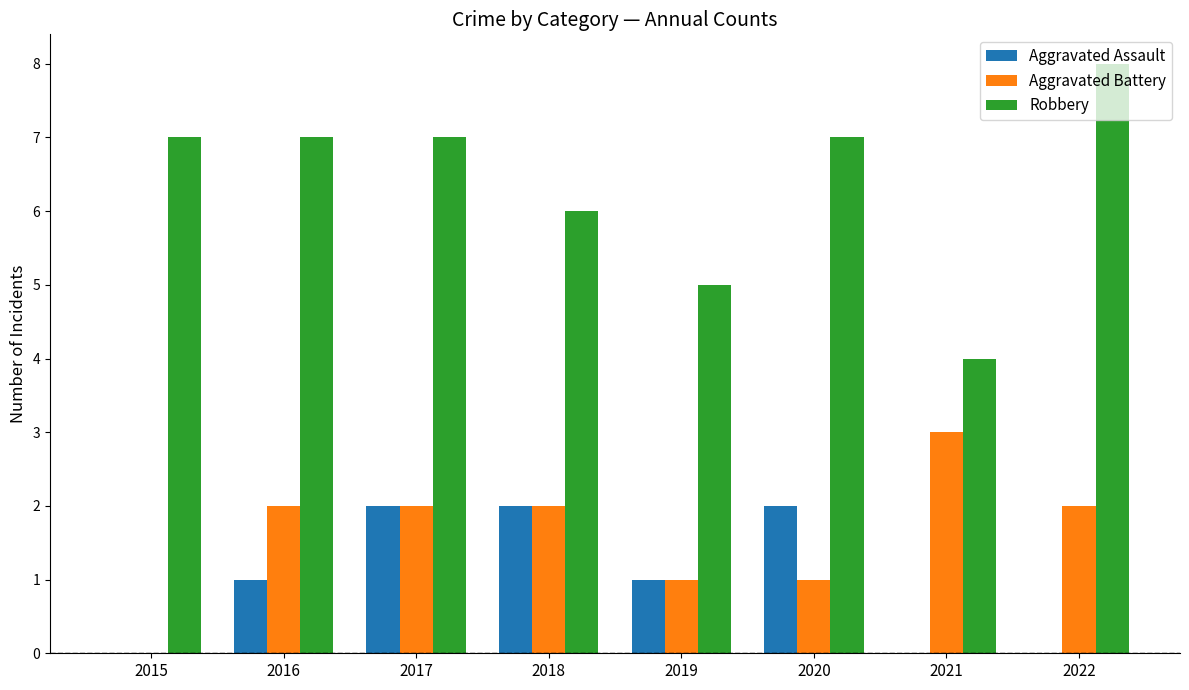

What is the total value across all series at 2022?

10